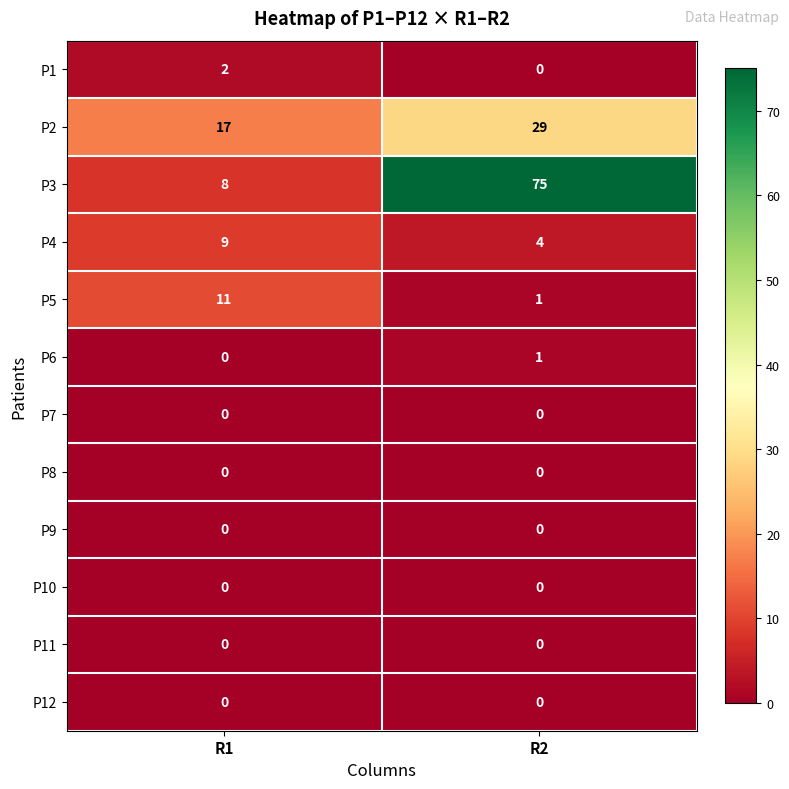

Reading left to right, transcribe all the data shown in this chart.

P1: 2	0
P2: 17	29
P3: 8	75
P4: 9	4
P5: 11	1
P6: 0	1
P7: 0	0
P8: 0	0
P9: 0	0
P10: 0	0
P11: 0	0
P12: 0	0